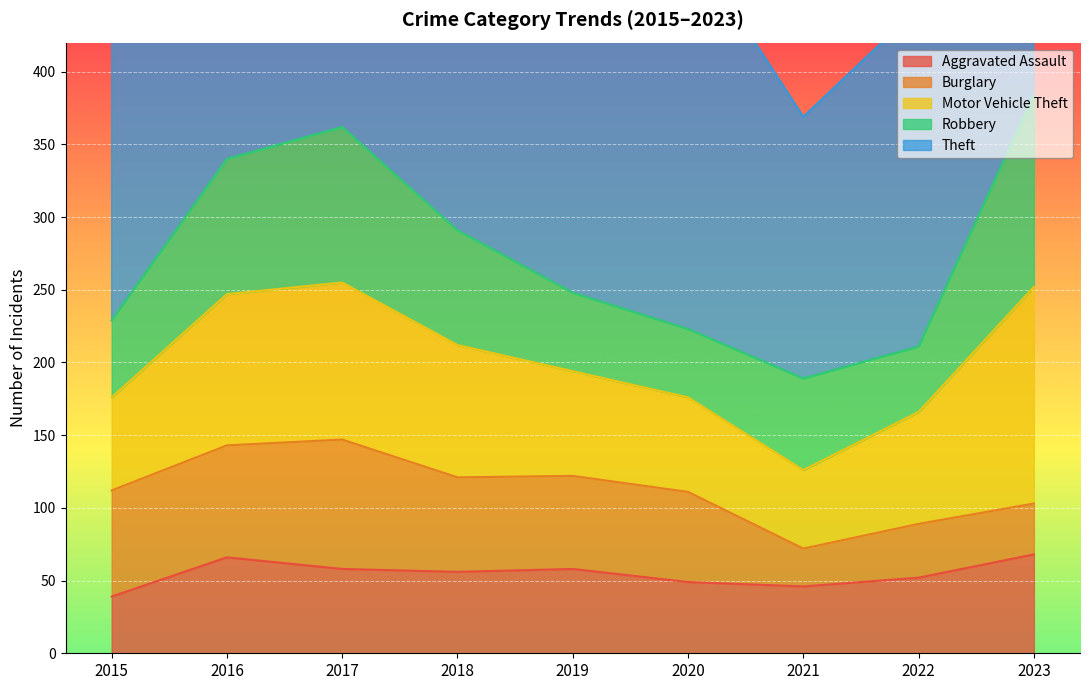

Is the value of Burglary at 2021 greater than the value of Motor Vehicle Theft at 2018?

No